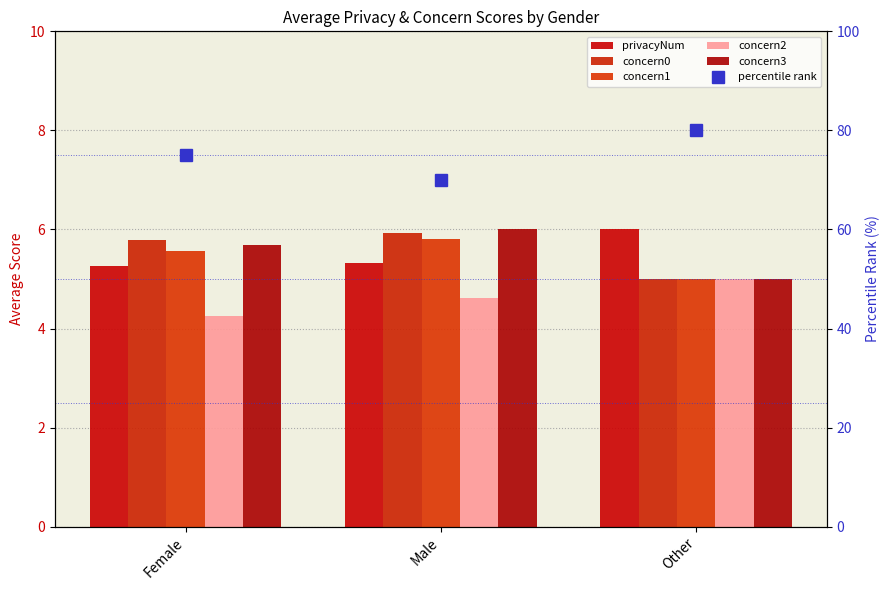

Is it true that privacyNum equals 6.0 at Other?

True